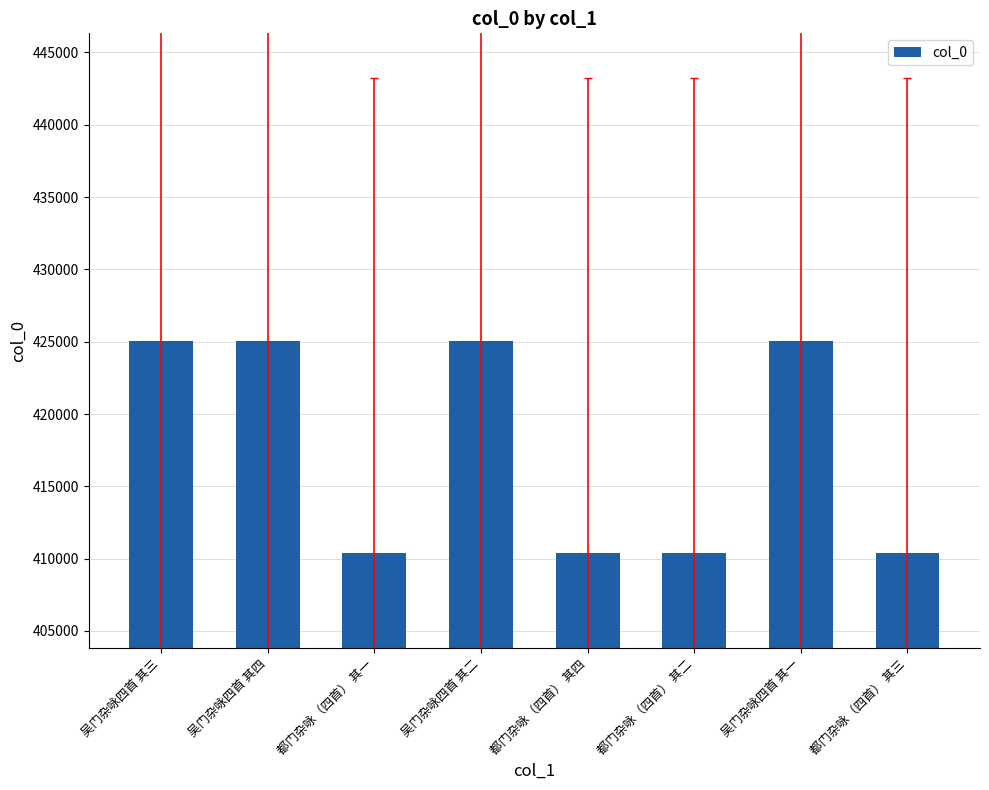

What is the difference between the values at 吴门杂咏四首 其四 and 吴门杂咏四首 其三?

1